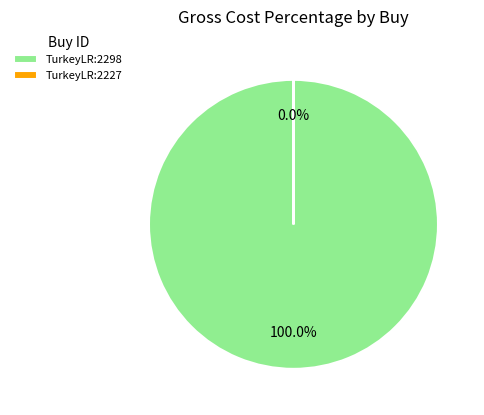

Is it true that TurkeyLR:2298 is 100% of the pie?

True